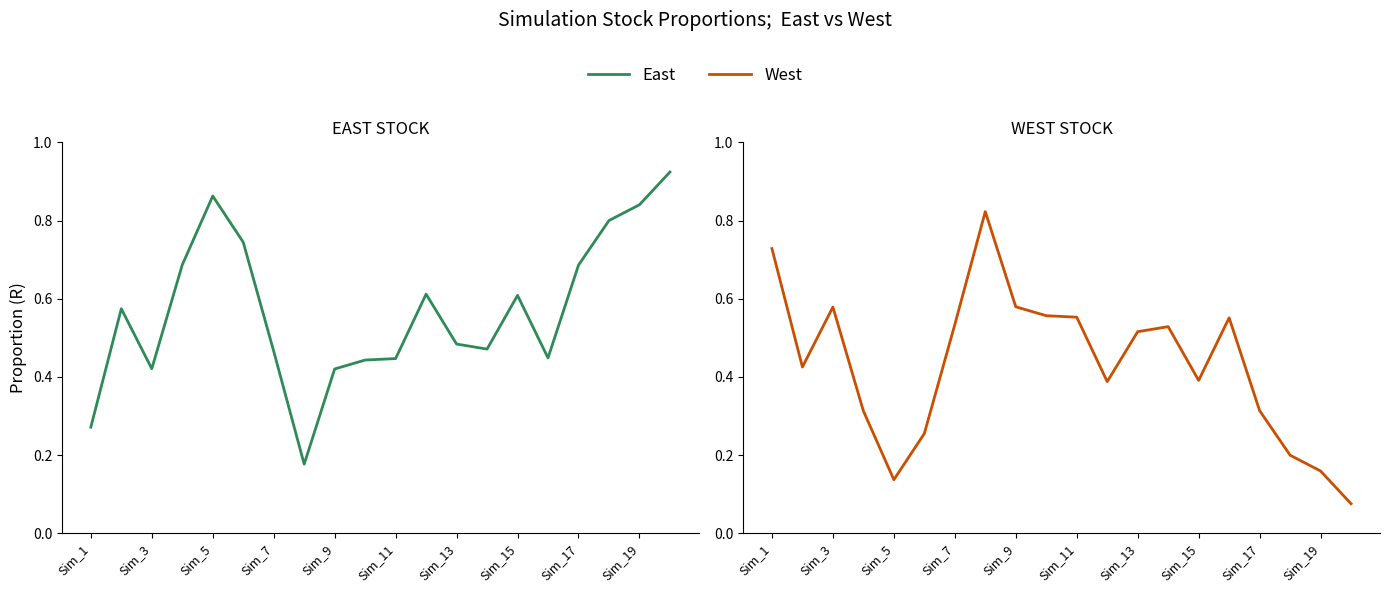

What is the difference between the maximum and minimum values in the East series?

0.7